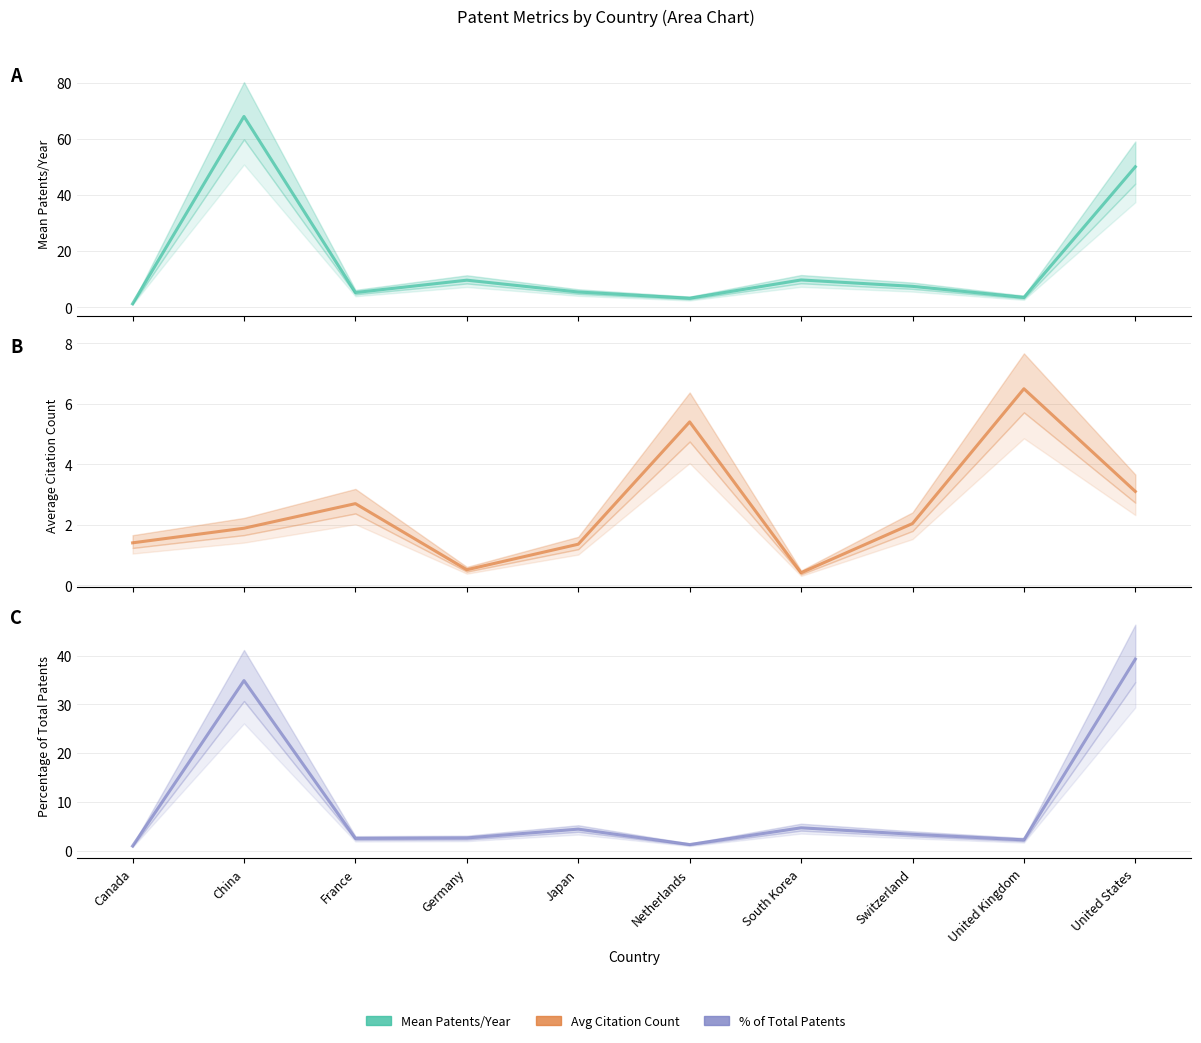

What value does the Percentage of Total Patents series have at Germany?

2.6